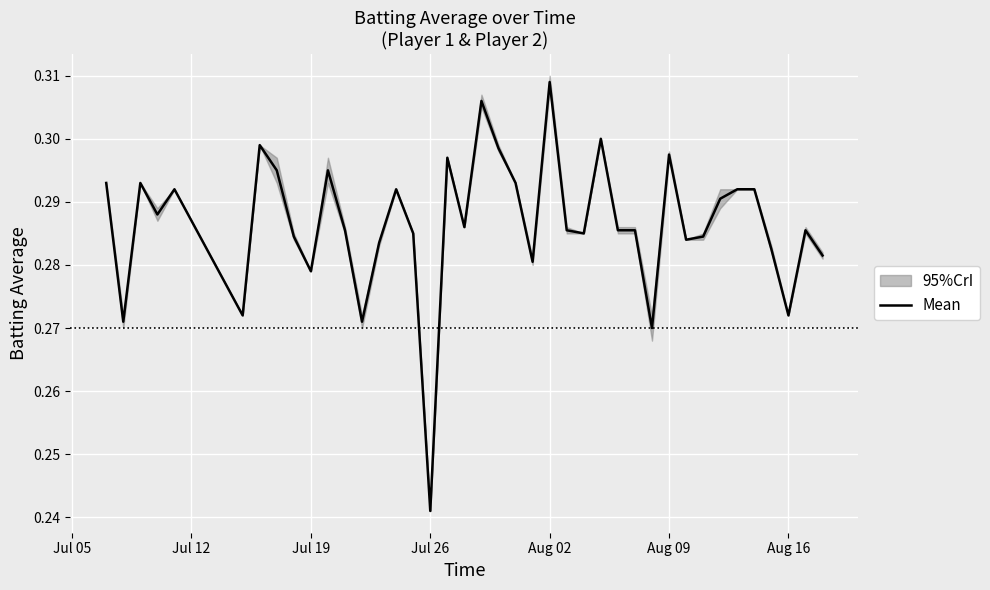

At which label does Mean reach its peak?

Aug 02